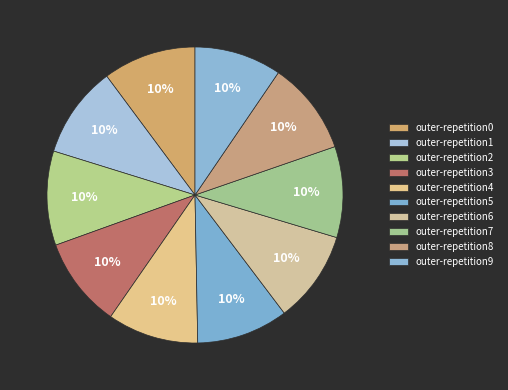

How many slices are in this pie chart?

10